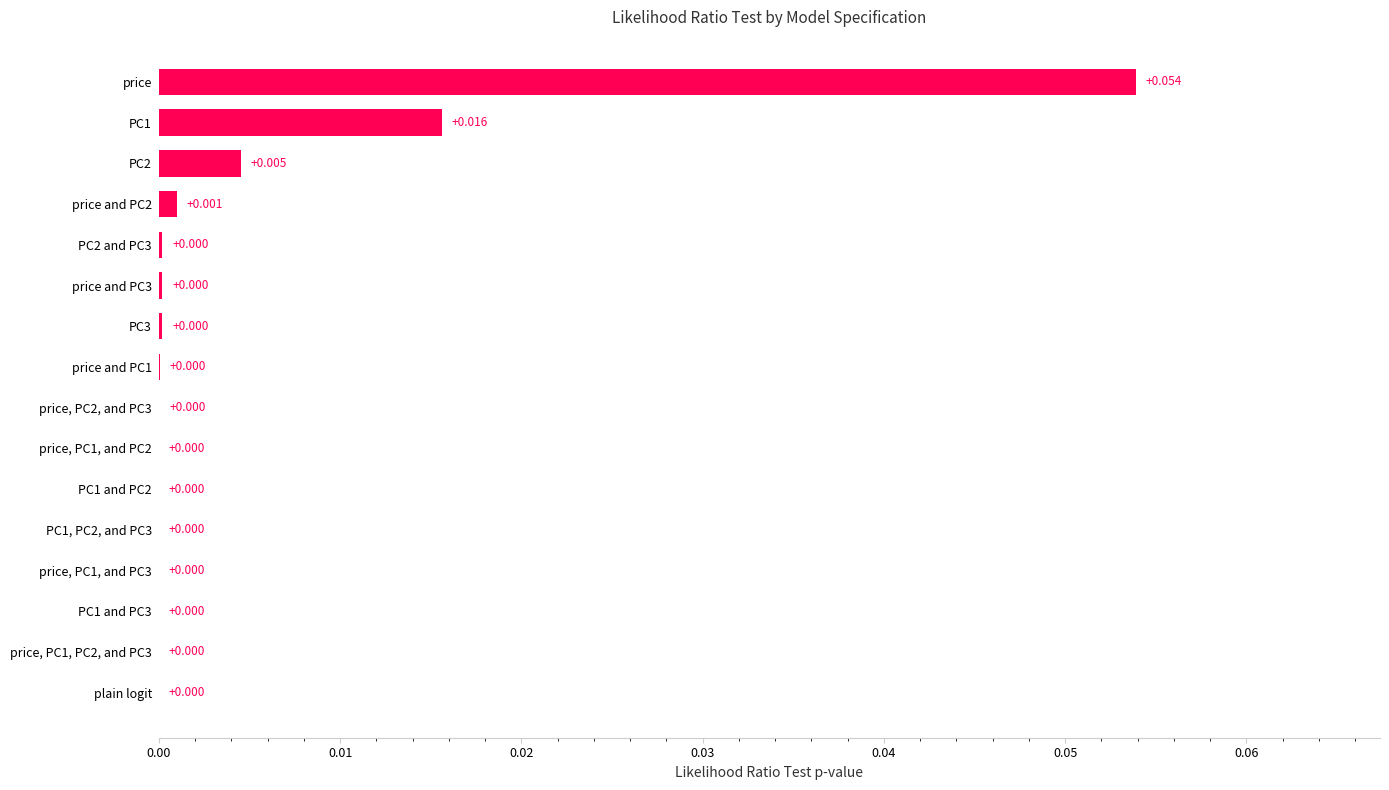

Which label corresponds to the largest value in the chart?

price